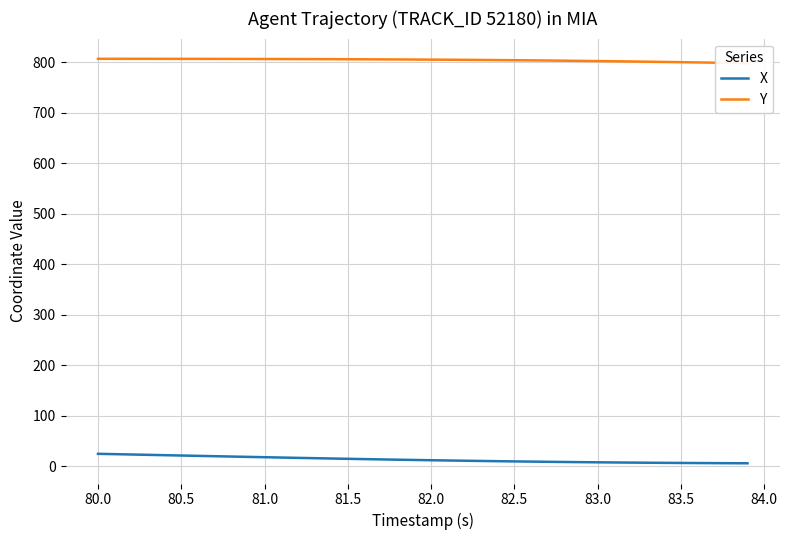

What is the difference between the X values at 83.5 and 82.5?

3.1